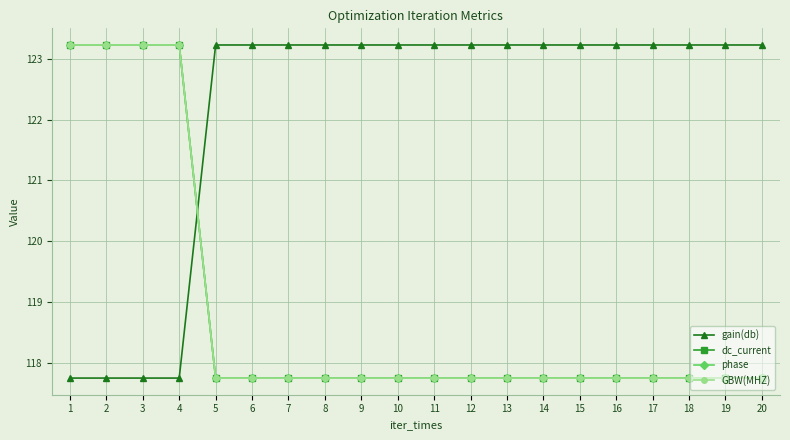

True or false: dc_current and phase cross at least once.

False